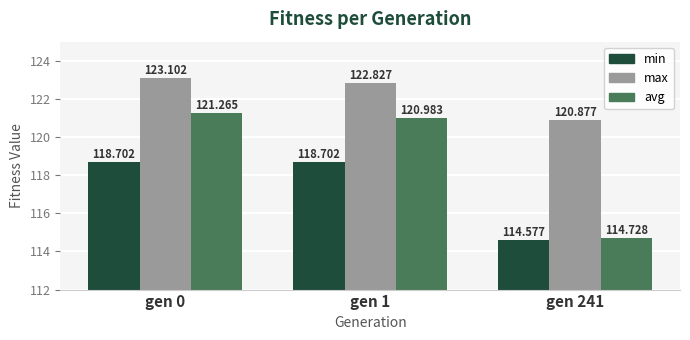

Rank the categories by avg value from lowest to highest.

gen 241, gen 1, gen 0